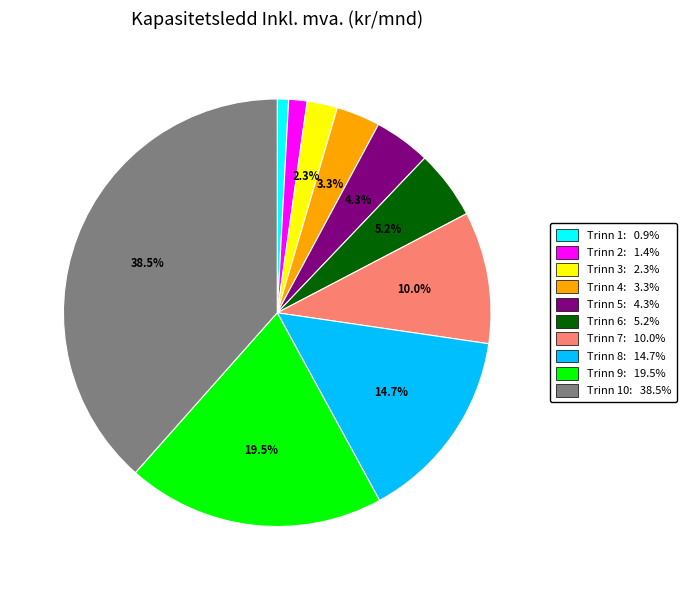

Count the number of slices in the pie.

10